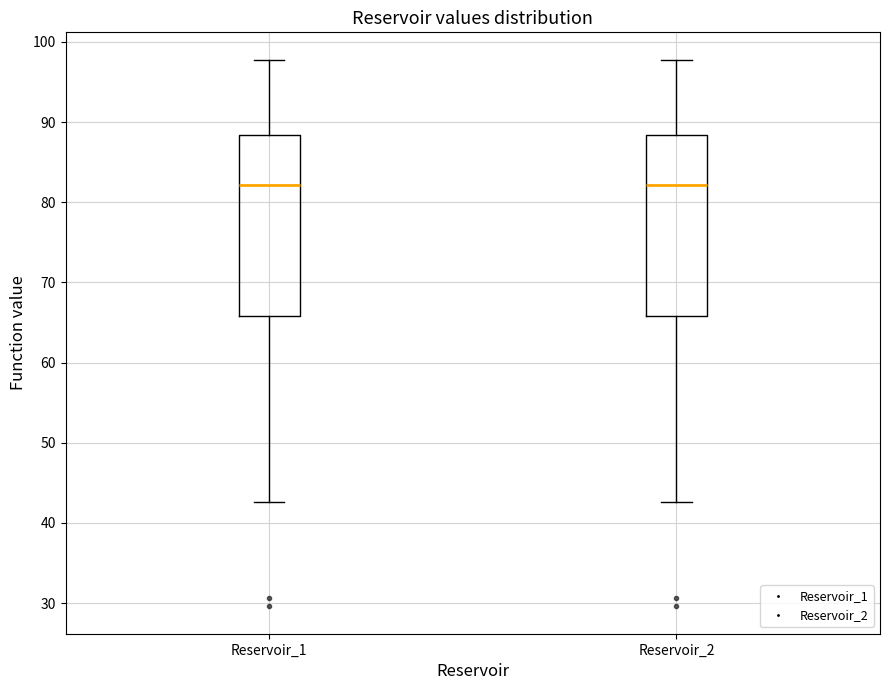

Reading left to right, read every box against the y-axis: the position of its median line, the range the box covers, and the ends of its whiskers. The values are not printed on the chart, so give them approximately, as read against the axis.

Reservoir_1: median 82, box 66 to 88, whiskers 43 to 98
Reservoir_2: median 82, box 66 to 88, whiskers 43 to 98